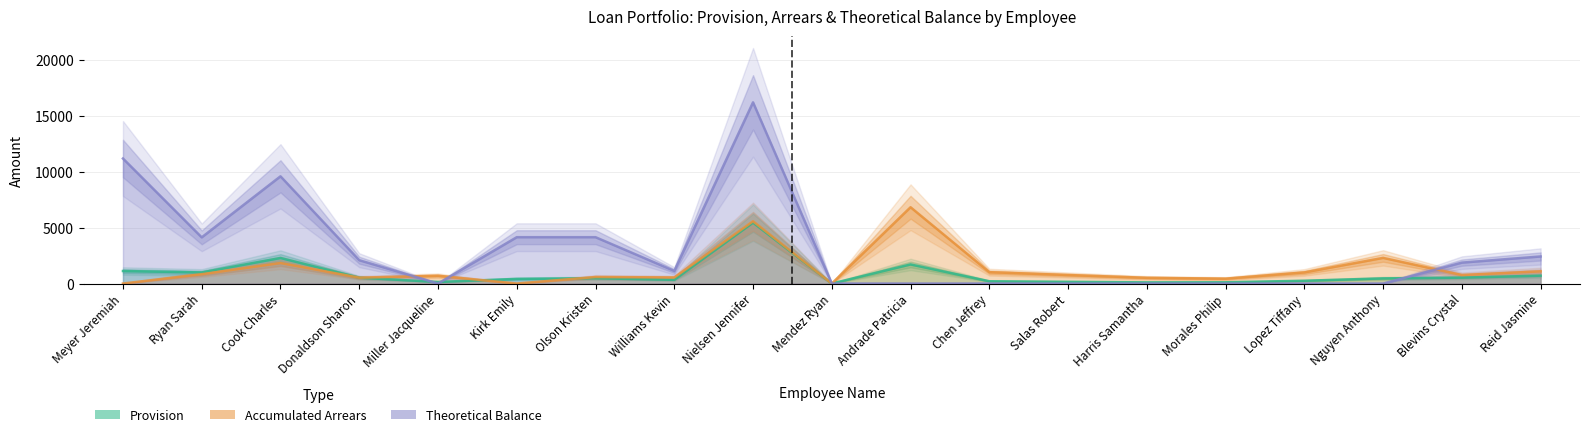

How many distinct data groups are displayed?

3